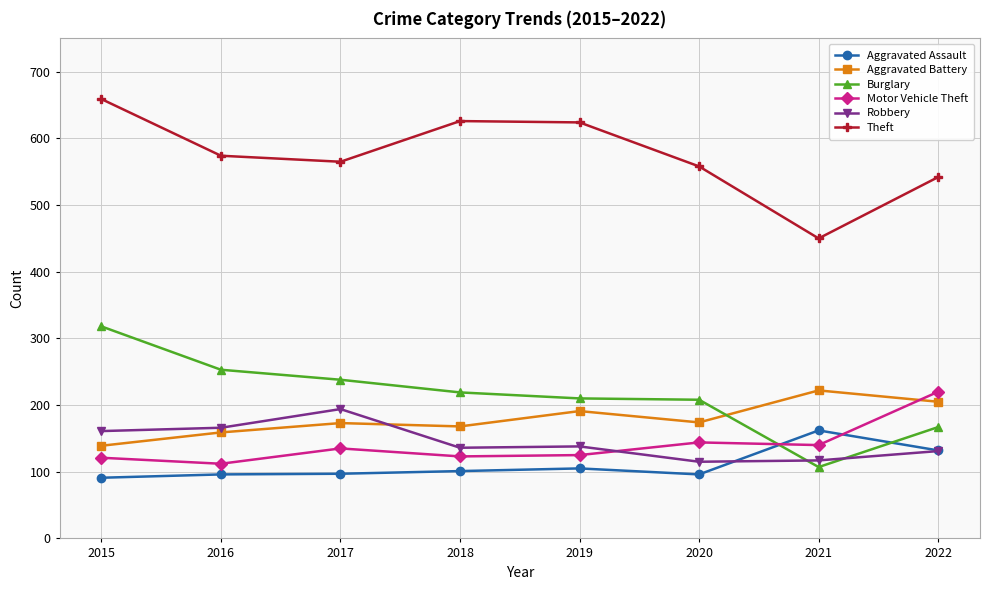

What is the highest value of the Aggravated Assault series?

162